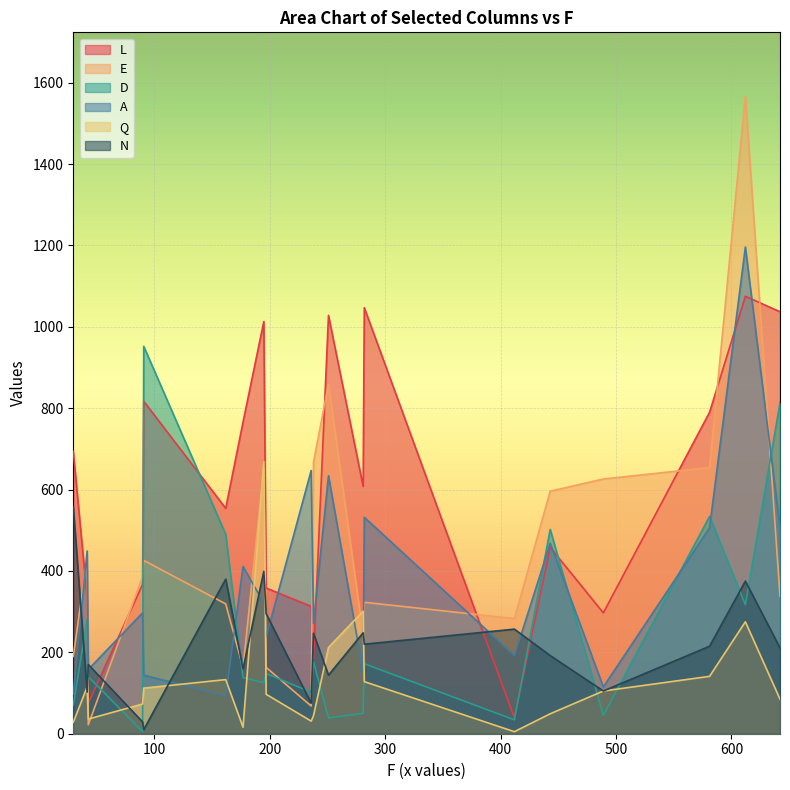

What is the difference between the maximum and minimum values in the L series?

1036